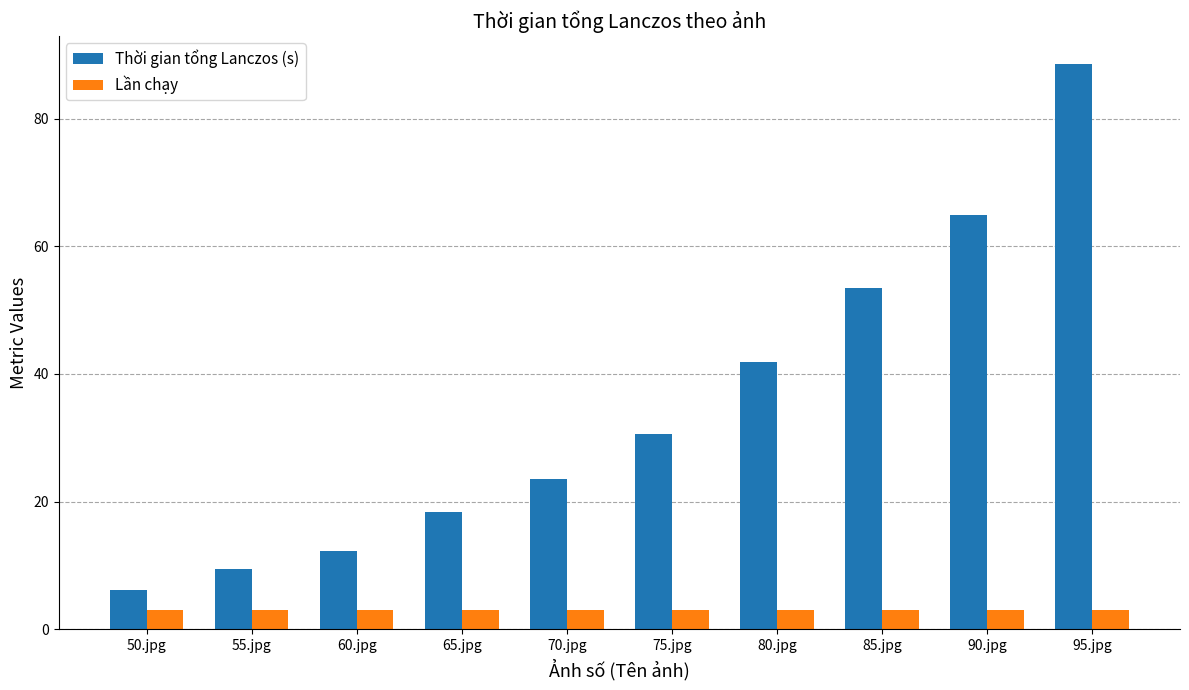

Reading left to right, transcribe all the data shown in this chart.

Thời gian tổng Lanczos (s): 50.jpg=6.1	55.jpg=9.4	60.jpg=12.2	65.jpg=18.4	70.jpg=23.5	75.jpg=30.5	80.jpg=41.9	85.jpg=53.5	90.jpg=64.9	95.jpg=88.6
Lần chạy: 50.jpg=3.0	55.jpg=3.0	60.jpg=3.0	65.jpg=3.0	70.jpg=3.0	75.jpg=3.0	80.jpg=3.0	85.jpg=3.0	90.jpg=3.0	95.jpg=3.0